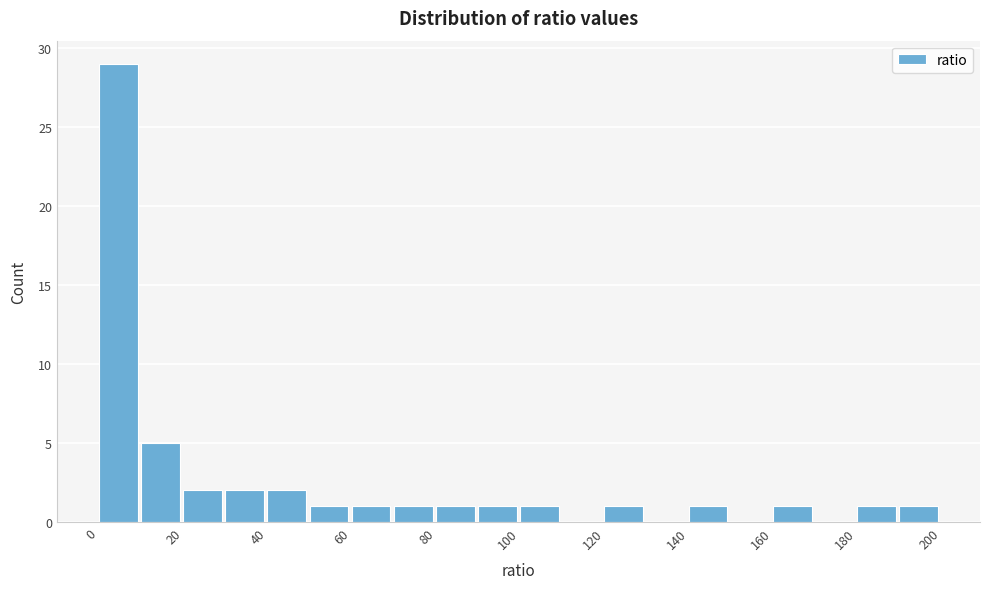

Reading left to right, list every bar in this chart as the range it spans on the x-axis followed by its height. The values are not printed on the chart, so give them approximately, as read against the axis.

0 to 10: 29
10 to 20: 5
20 to 30: 2
30 to 40: 2
40 to 50: 2
50 to 60: 1
60 to 70: 1
70 to 80: 1
80 to 90: 1
90 to 100: 1
100 to 110: 1
110 to 120: 0
120 to 130: 1
130 to 140: 0
140 to 150: 1
150 to 160: 0
160 to 170: 1
170 to 180: 0
180 to 190: 1
190 to 200: 1